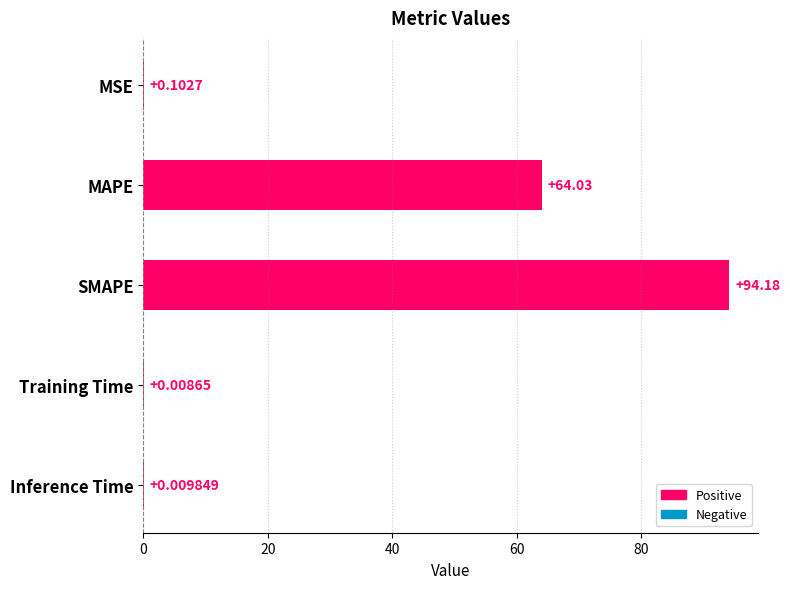

Between SMAPE and Inference Time, which is larger?

SMAPE